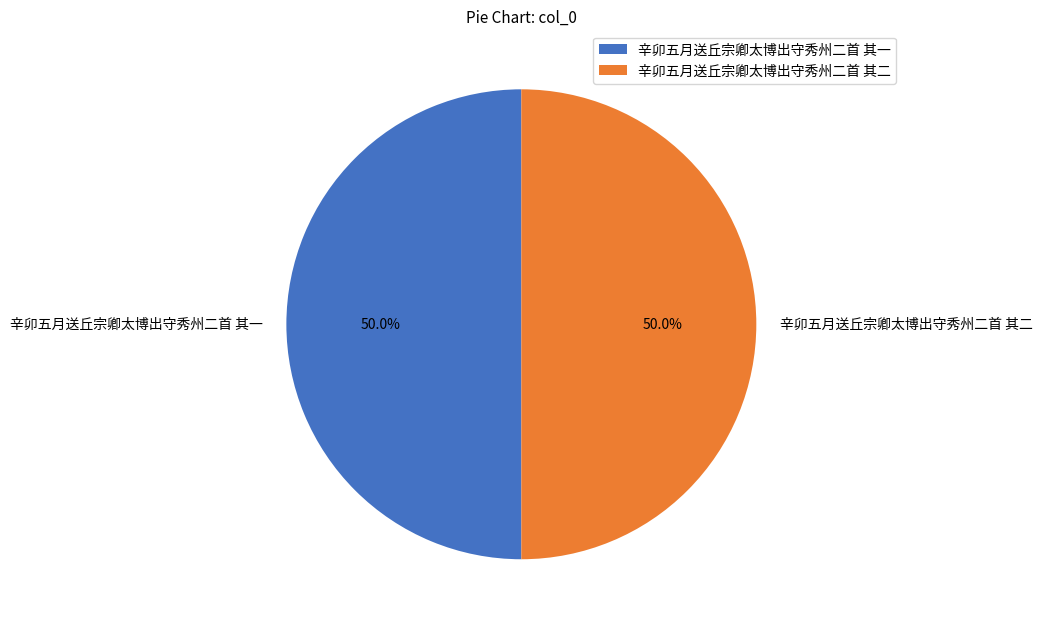

How many segments does this pie chart have?

2